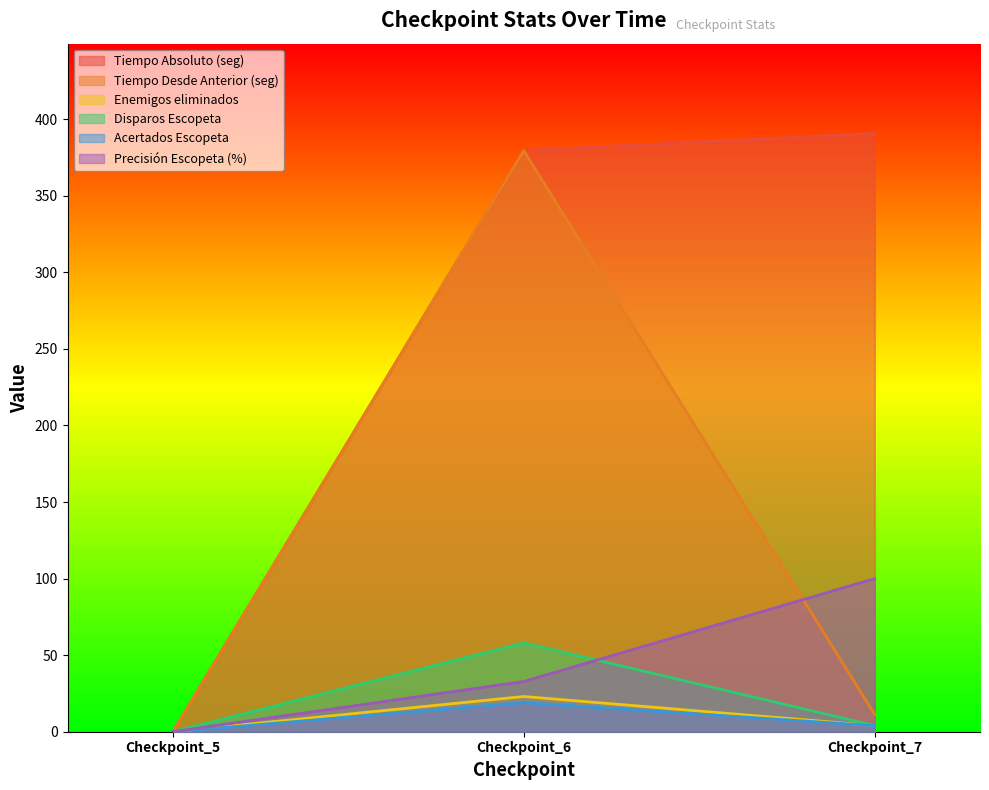

Rank the series at Checkpoint_5 from highest to lowest value.

Tiempo Absoluto (seg), Tiempo Desde Anterior (seg), Enemigos eliminados, Disparos Escopeta, Acertados Escopeta, Precisión Escopeta (%)